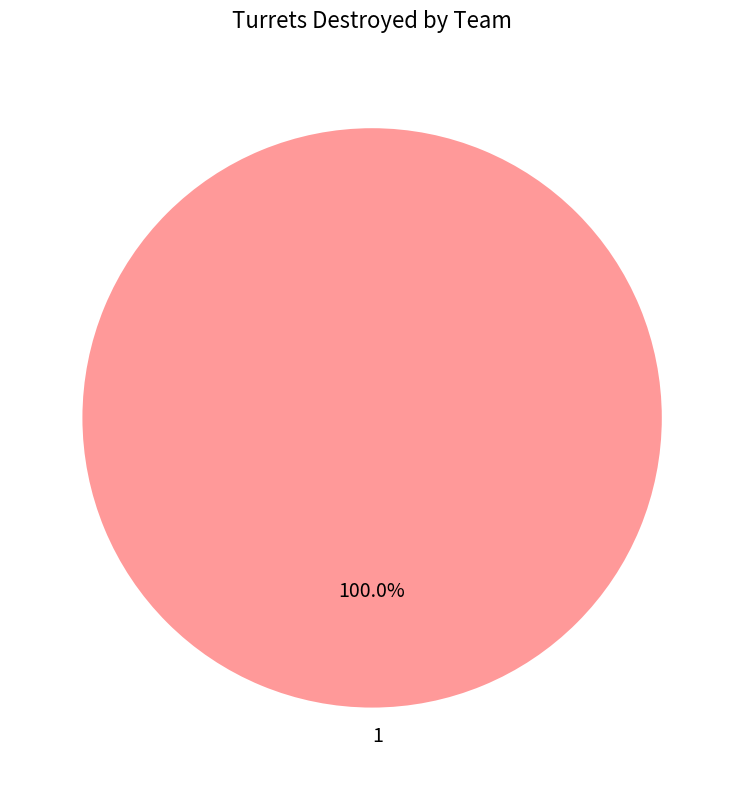

Rank the categories by value from lowest to highest.

1